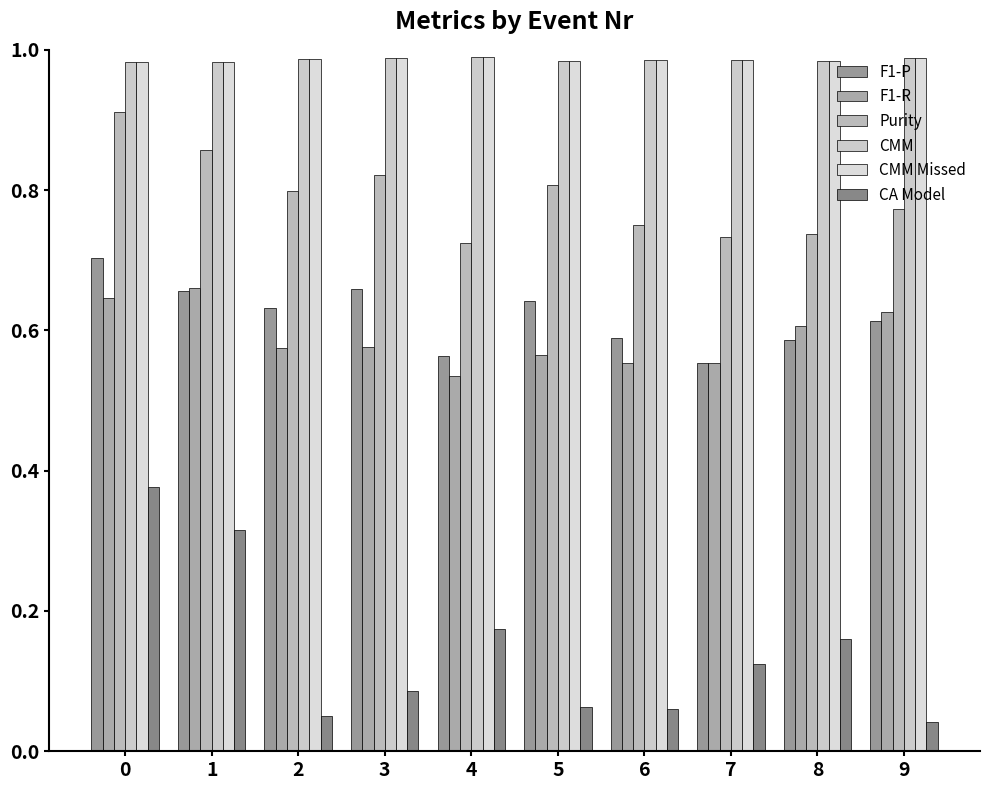

Reading left to right, what are all the values shown in this chart?

F1-P: 0=0.7	1=0.7	2=0.6	3=0.7	4=0.6	5=0.6	6=0.6	7=0.6	8=0.6	9=0.6
F1-R: 0=0.6	1=0.7	2=0.6	3=0.6	4=0.5	5=0.6	6=0.6	7=0.6	8=0.6	9=0.6
Purity: 0=0.9	1=0.9	2=0.8	3=0.8	4=0.7	5=0.8	6=0.8	7=0.7	8=0.7	9=0.8
CMM: 0=1.0	1=1.0	2=1.0	3=1.0	4=1.0	5=1.0	6=1.0	7=1.0	8=1.0	9=1.0
CMM Missed: 0=1.0	1=1.0	2=1.0	3=1.0	4=1.0	5=1.0	6=1.0	7=1.0	8=1.0	9=1.0
CA Model: 0=0.4	1=0.3	2=0.1	3=0.1	4=0.2	5=0.1	6=0.1	7=0.1	8=0.2	9=0.0